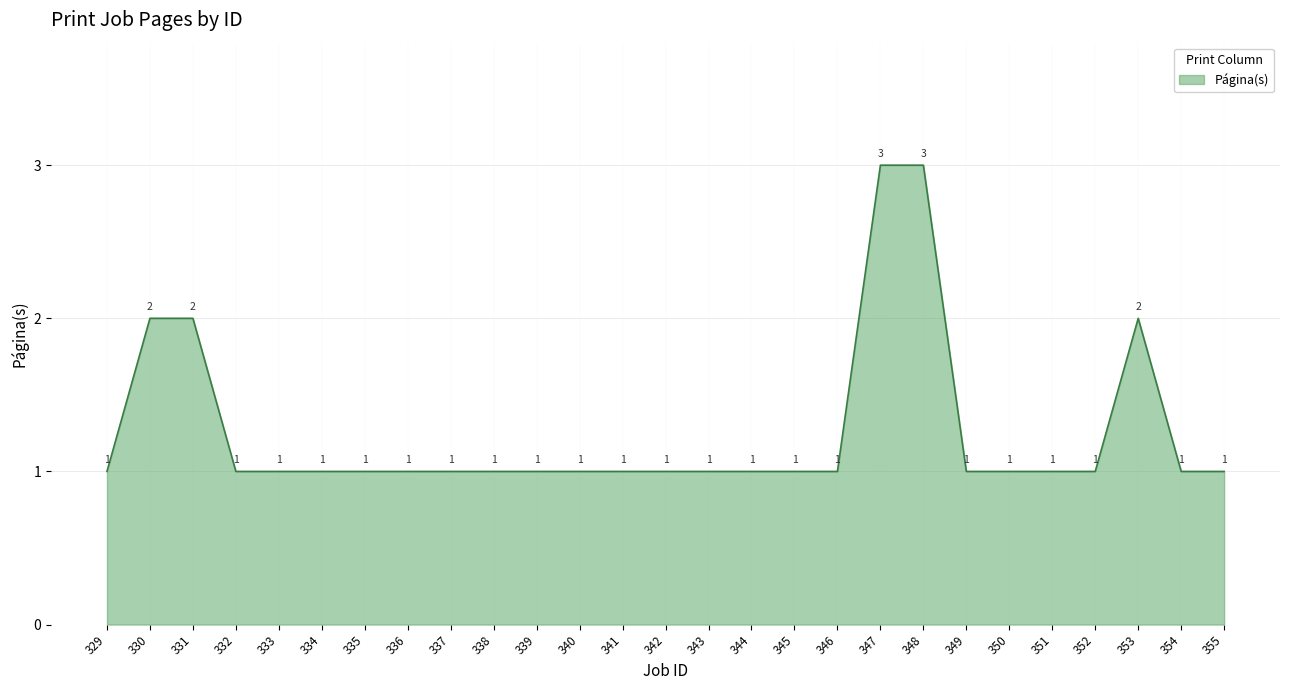

Reading left to right, extract all data points from this chart.

1	2	2	1	1	1	1	1	1	1	1	1	1	1	1	1	1	1	3	3	1	1	1	1	2	1	1